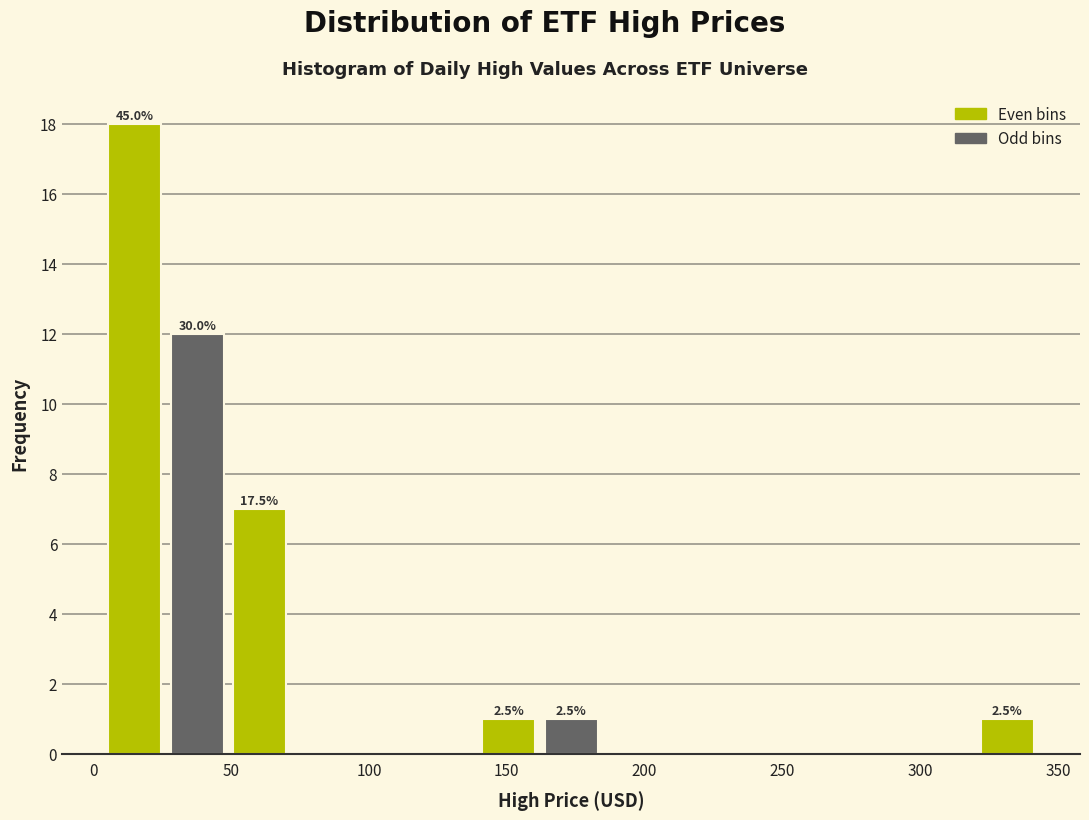

Over which range of the x-axis is the bar tallest?

5 to 25